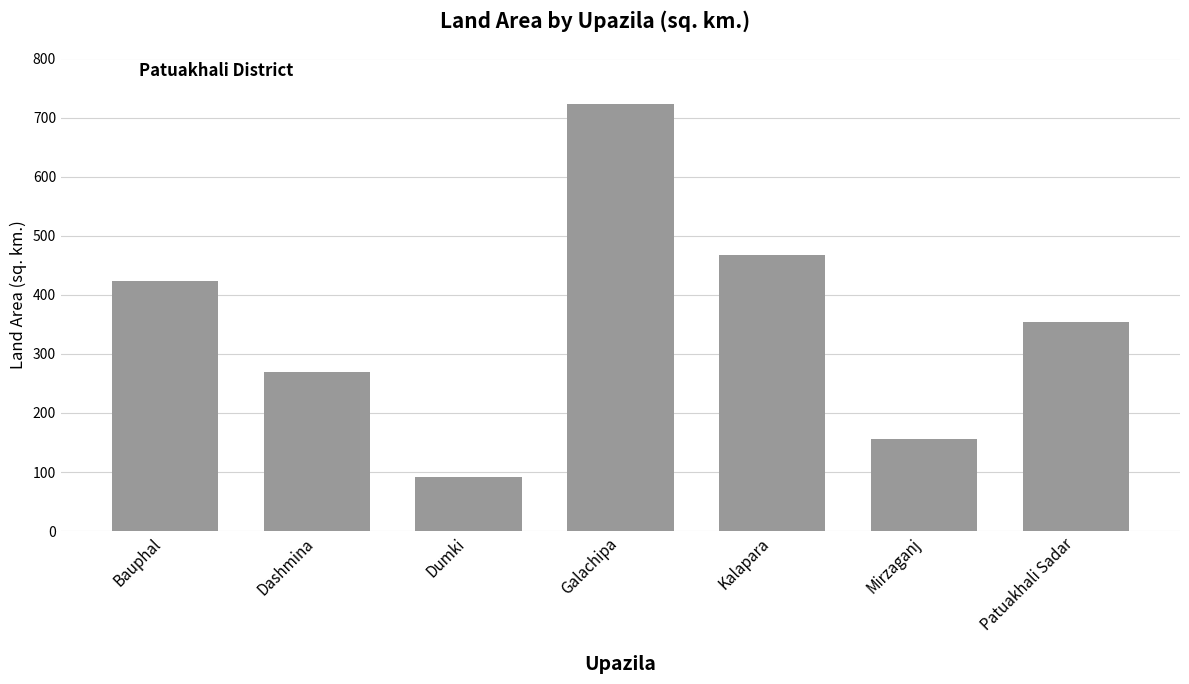

List the labels in order of value, largest first.

Galachipa, Kalapara, Bauphal, Patuakhali Sadar, Dashmina, Mirzaganj, Dumki